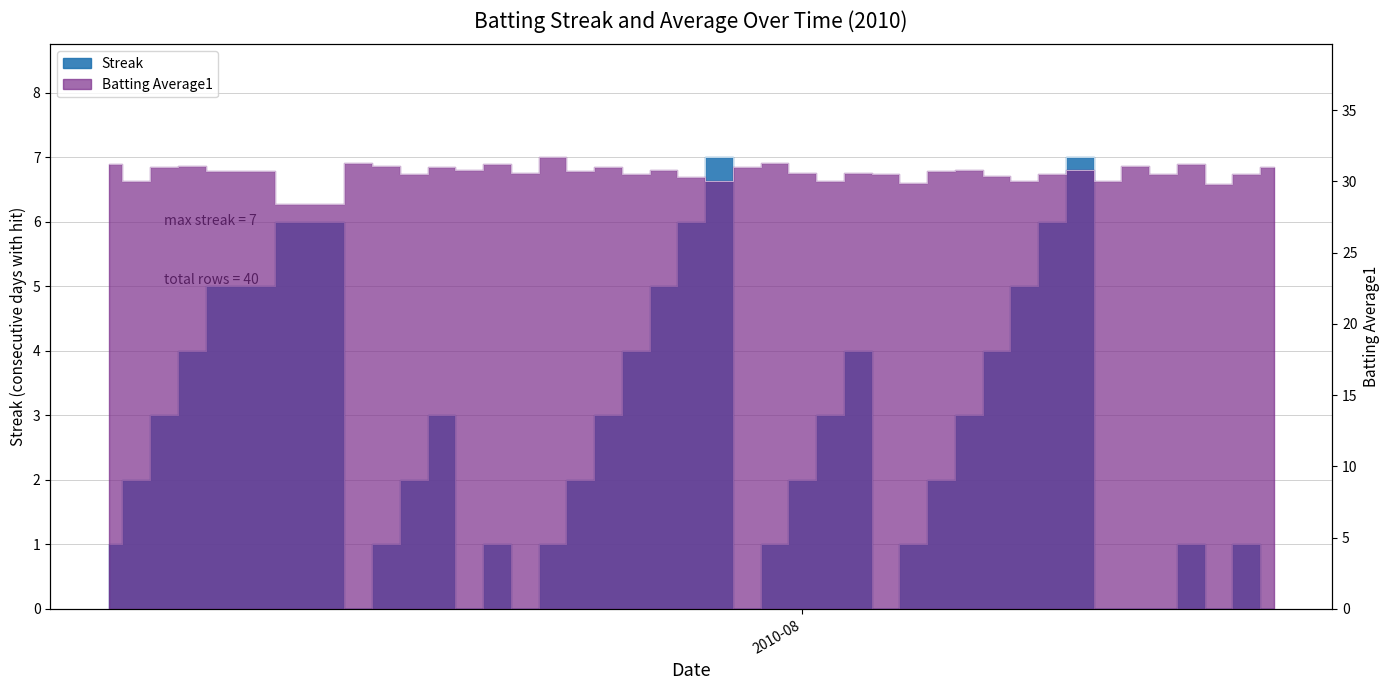

What position from the right is 2010-08-14?

5